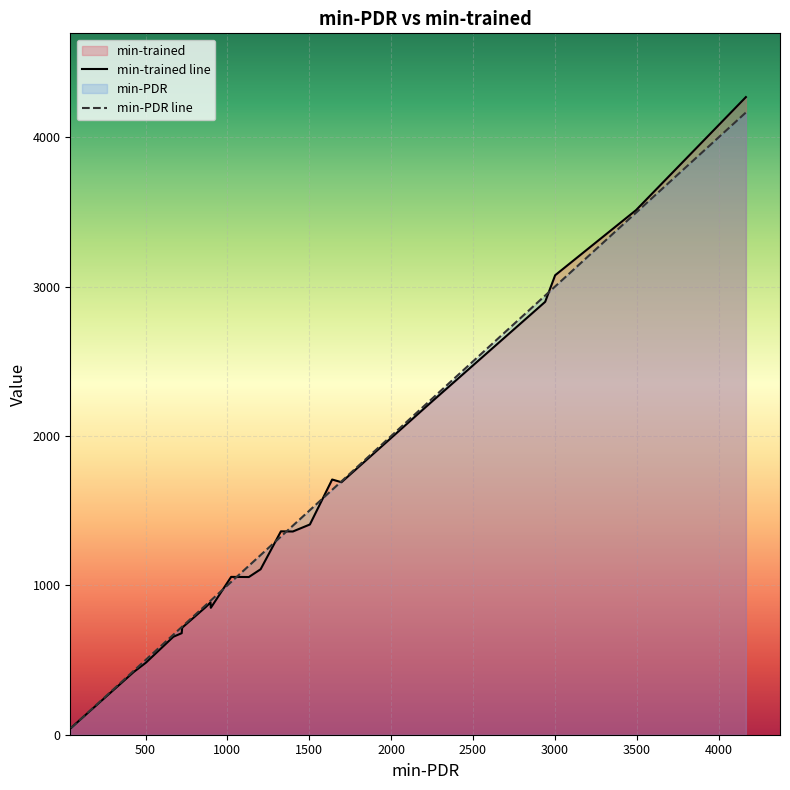

Which series has the largest range (max minus min)?

min-trained line